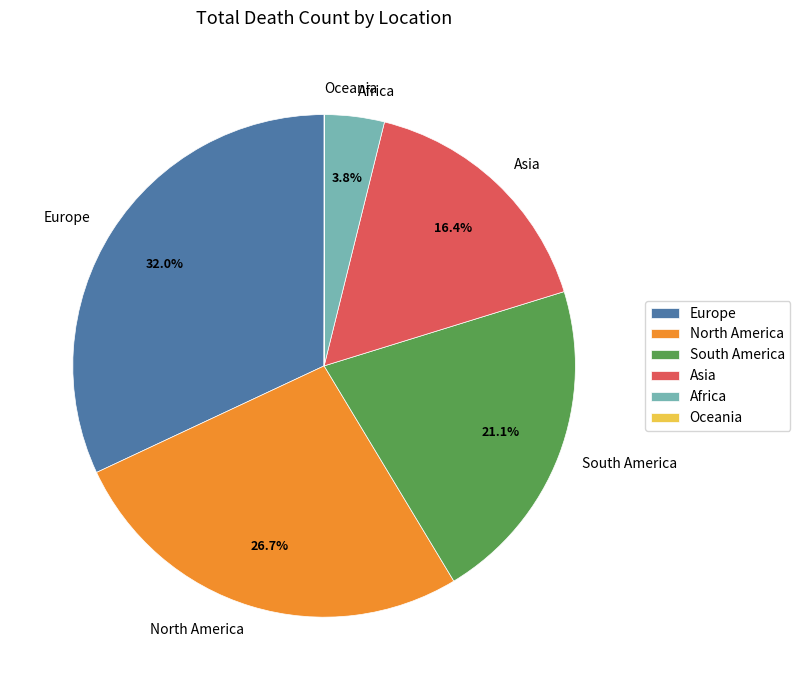

Which category has the biggest portion of the pie?

Europe